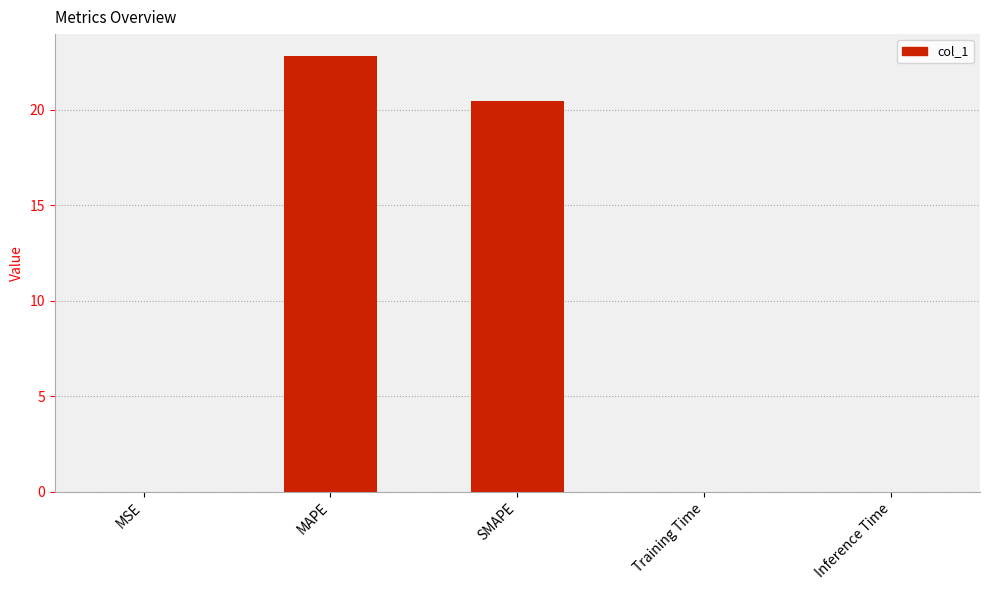

What is the sum of all values?

43.3